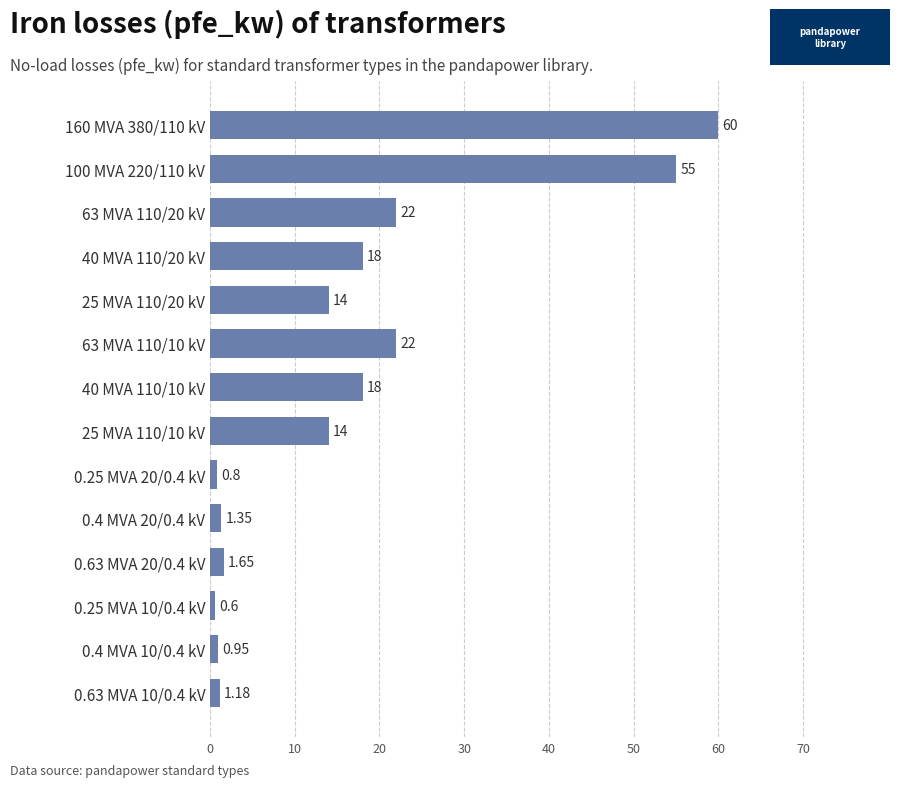

Count the number of data series in this chart.

1